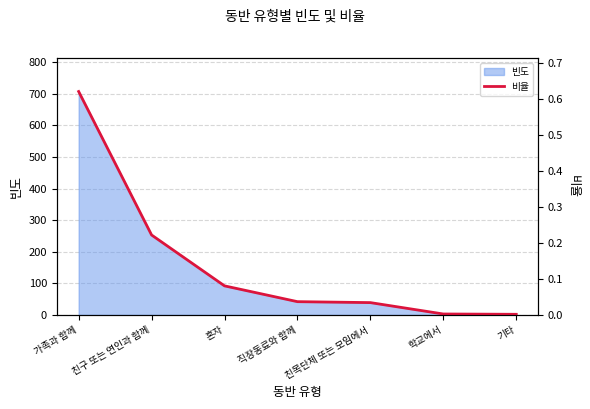

List the labels in order of value, largest first.

가족과 함께, 친구 또는 연인과 함께, 혼자, 직장동료와 함께, 친목단체 또는 모임에서, 학교에서, 기타